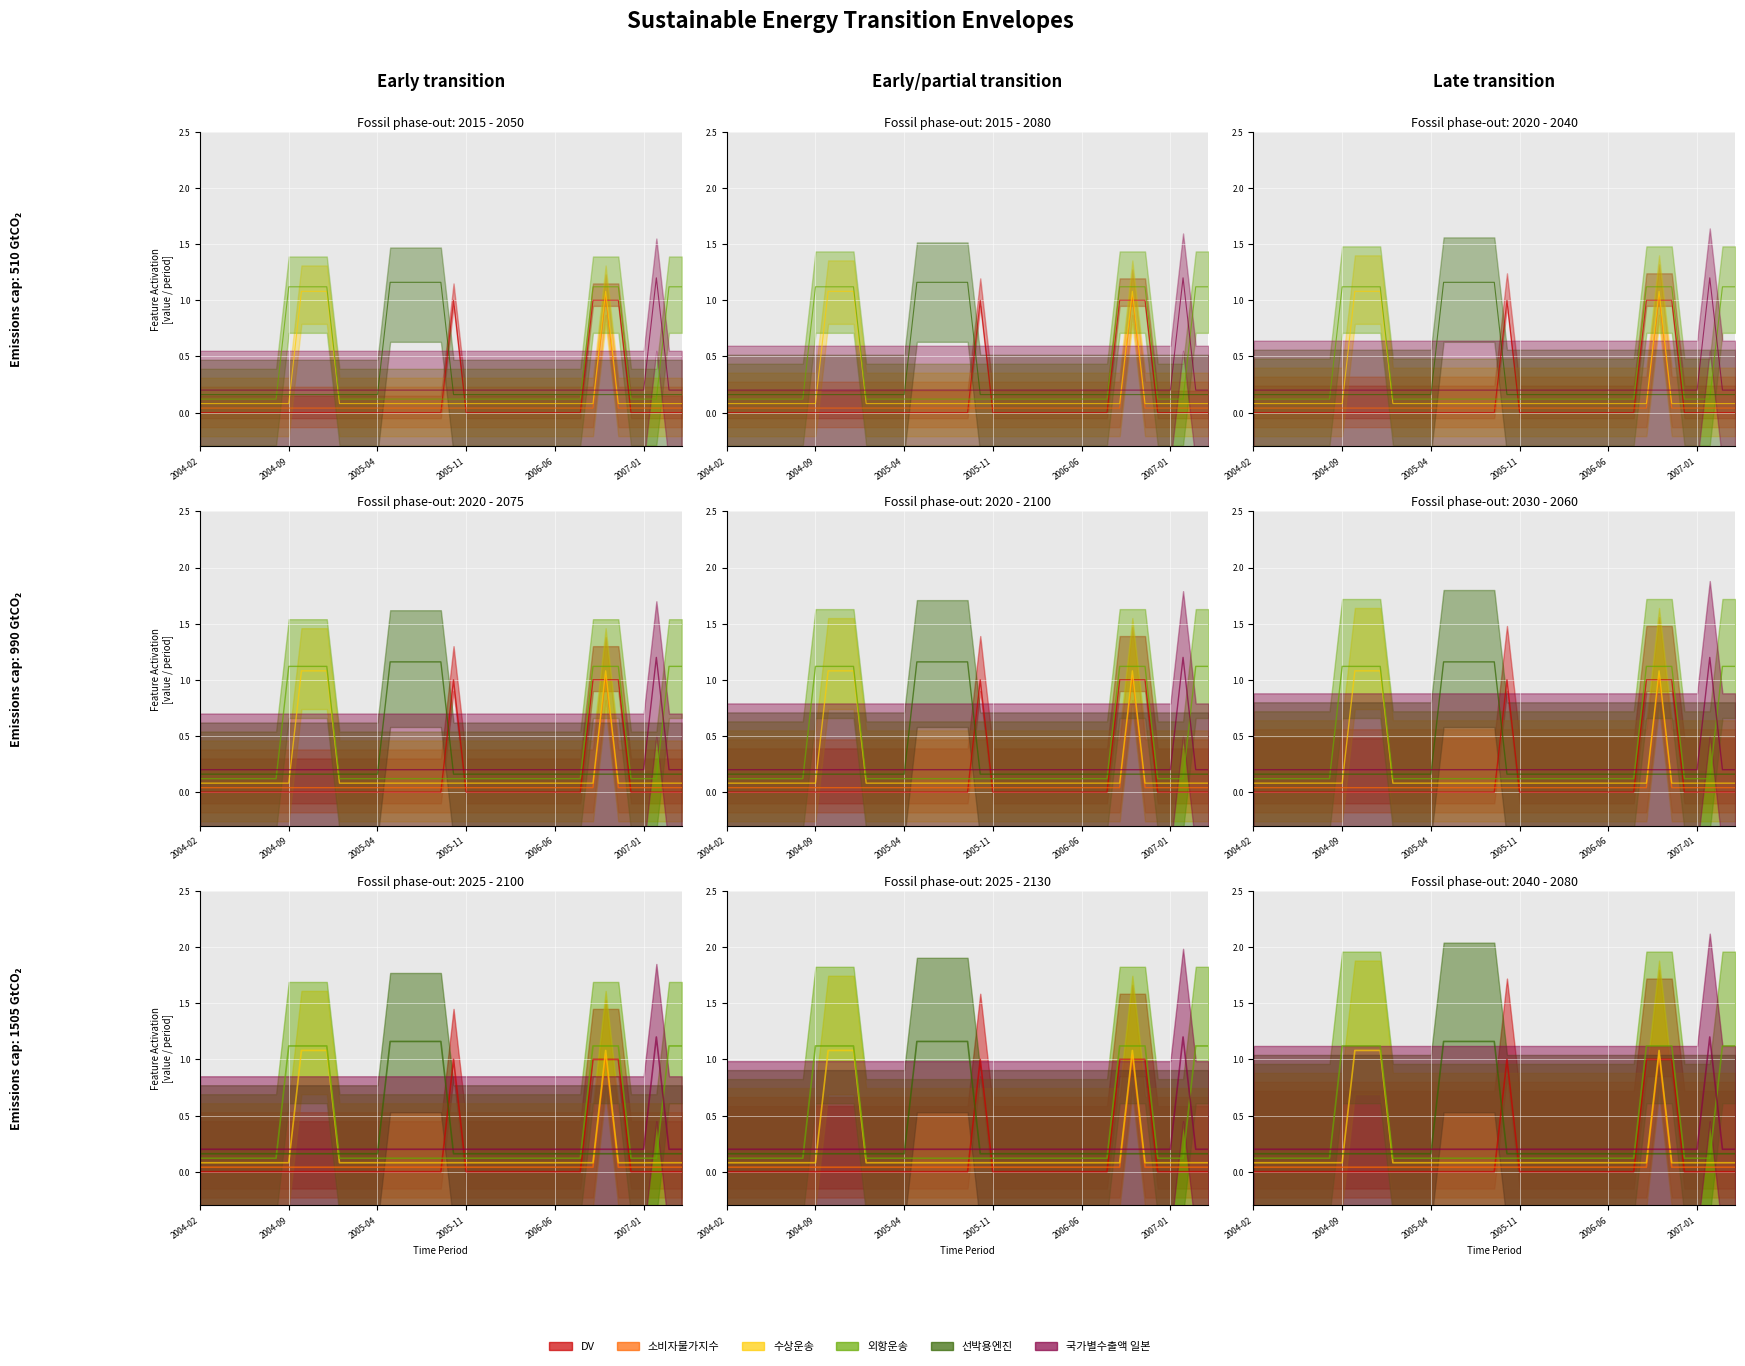

How many lines are shown in the chart?

6